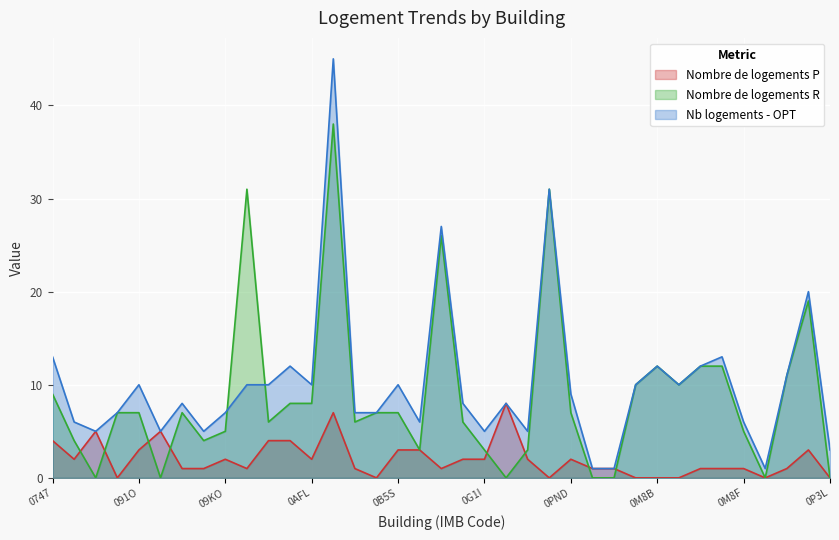

Between which two adjacent categories do Nombre de logements R and Nombre de logements P first intersect?

IMB/97416/X/08WB and IMB/97416/X/08WI